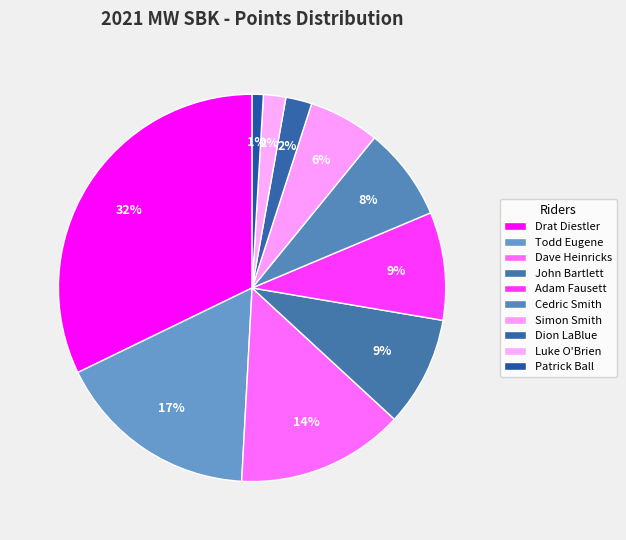

Combined, do Simon Smith and Cedric Smith account for over 50%?

No